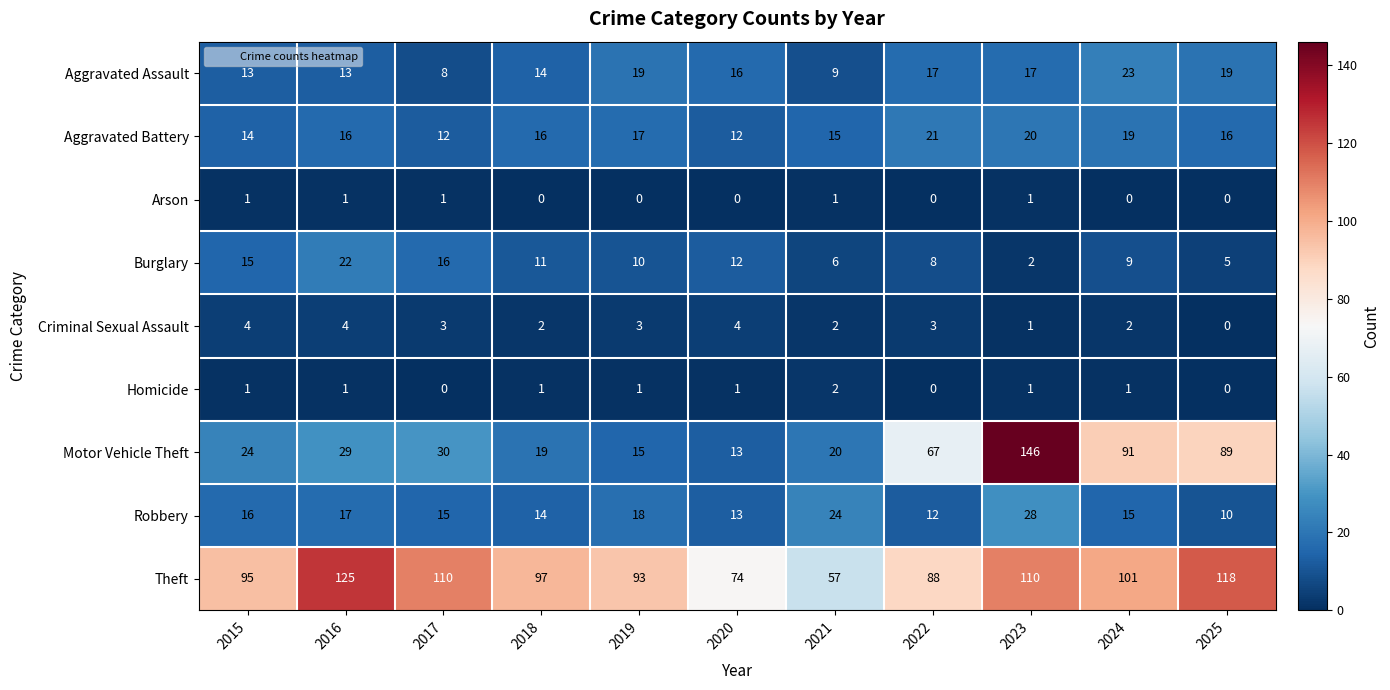

What is the difference between the maximum and minimum values in the Criminal Sexual Assault series?

4